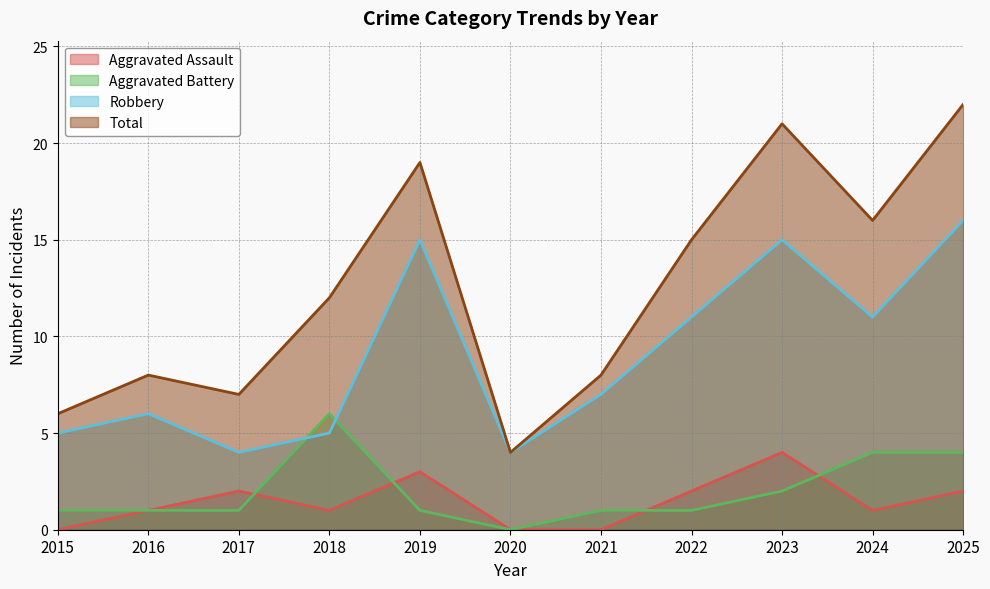

What is the value of the Robbery point at the 10th from the left?

11